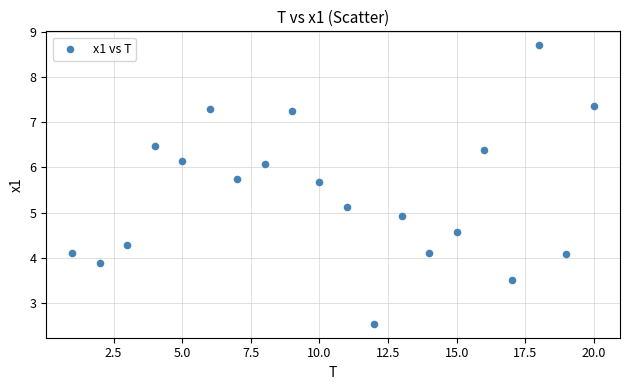

What is the range of X values (max minus min)?

19.0